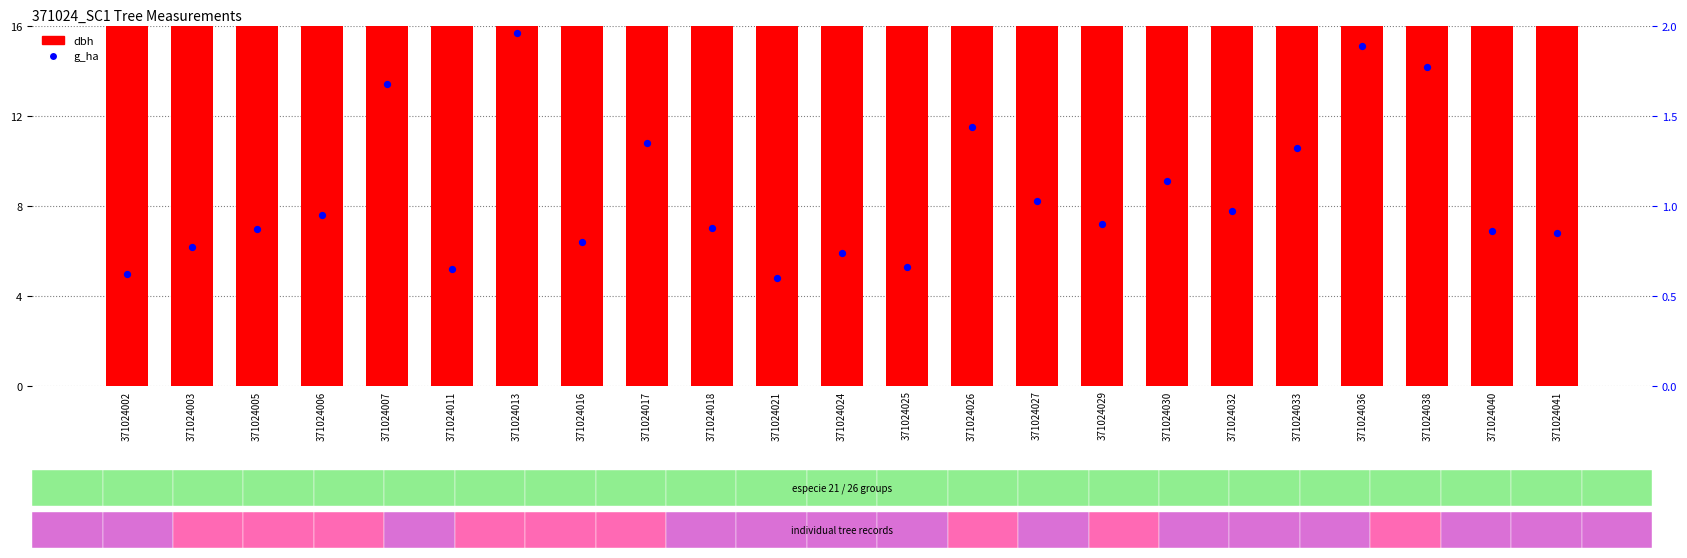

At which category is the sum across all series the highest?

371024006